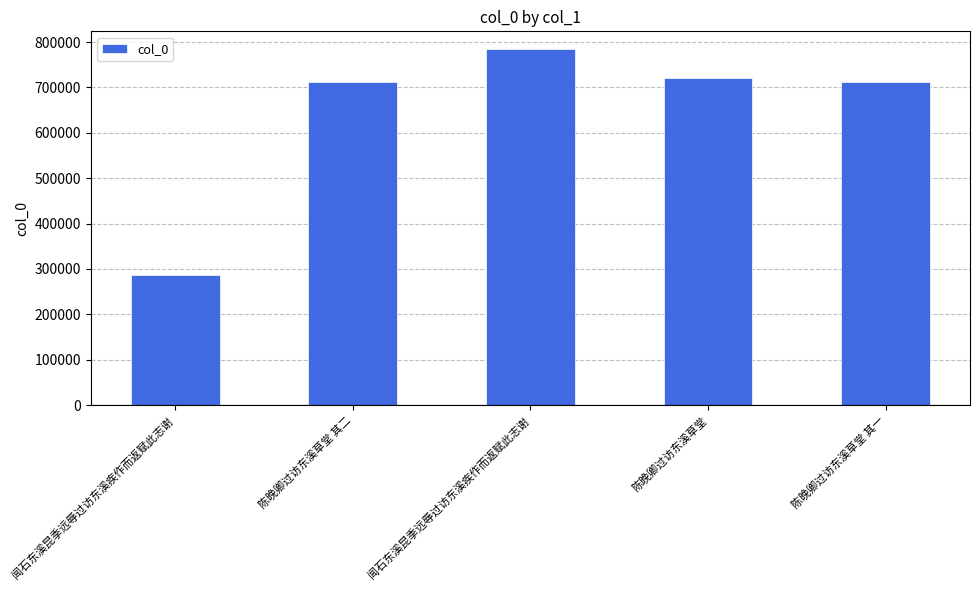

Is it true that the value at 陈晚卿过访东溪草堂 is 413302?

False